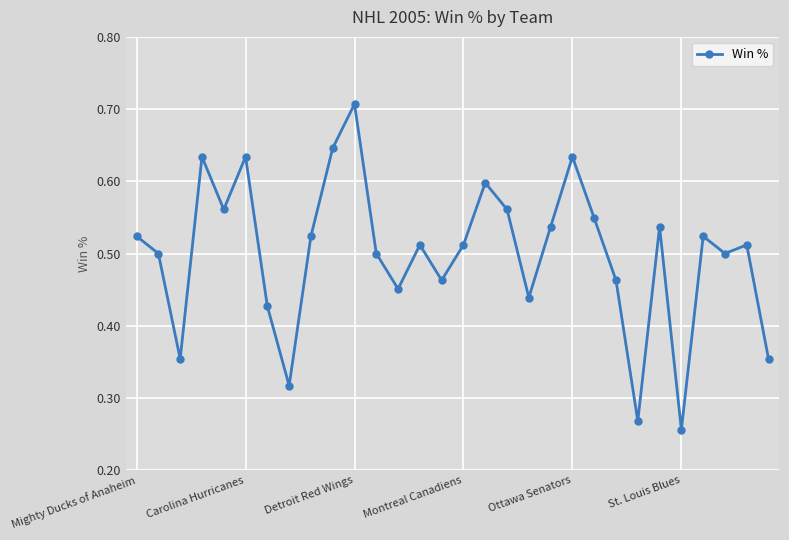

How many values are between 0 and 1?

30